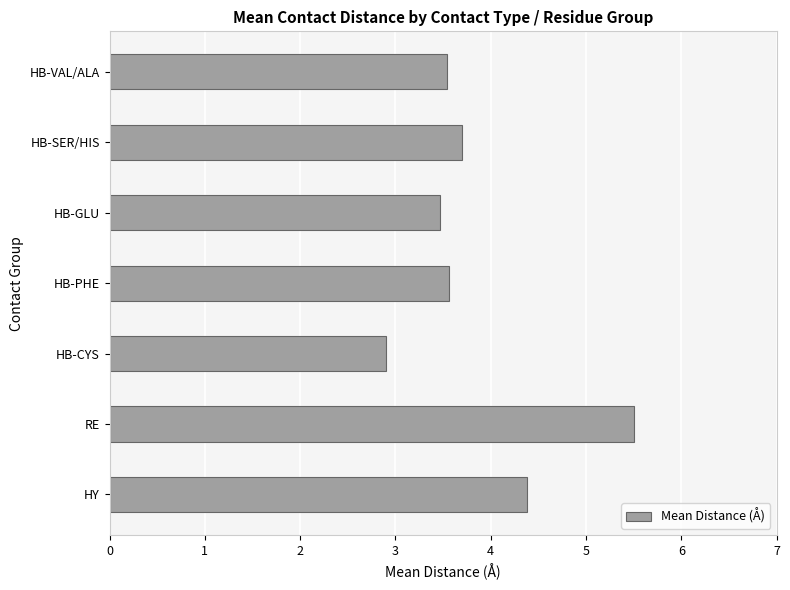

What is the difference between the maximum and minimum values?

2.6